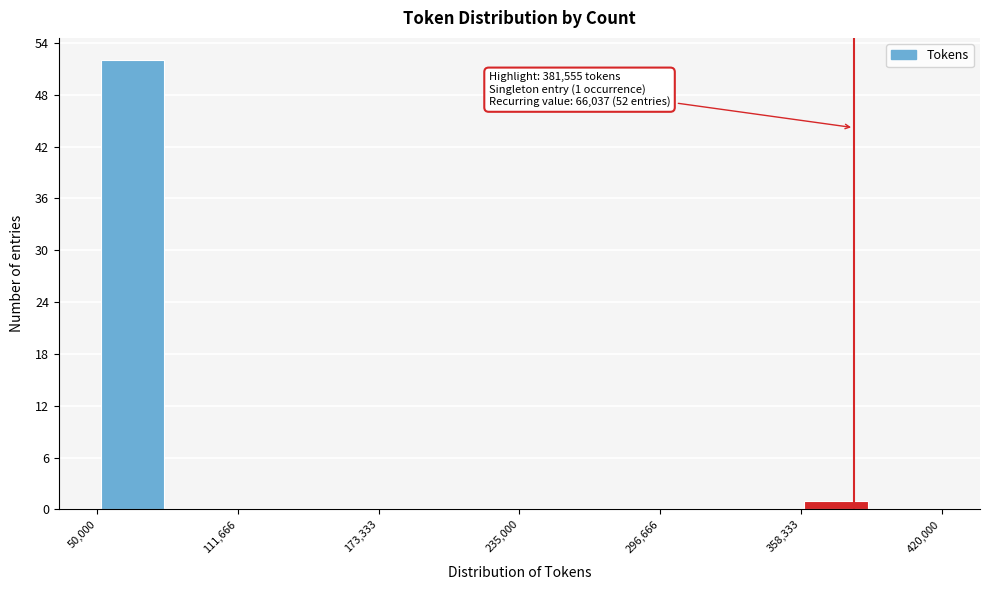

Read against the x-axis, roughly where is the centre of the tallest bar?

70000